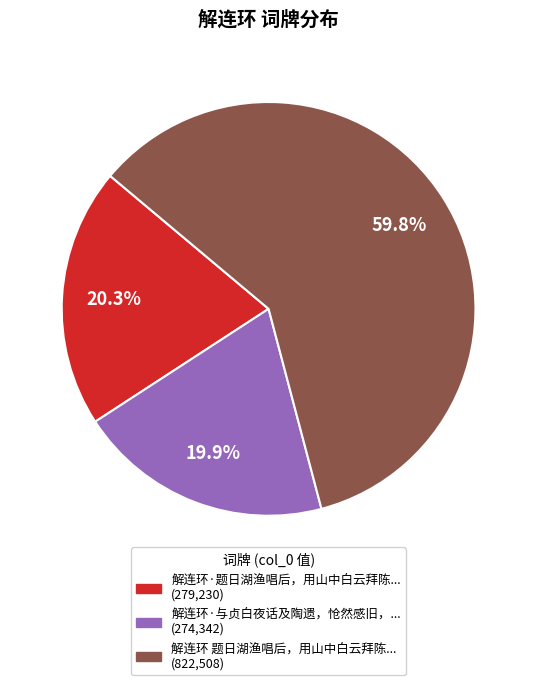

Is there any slice that represents more than half of the pie?

Yes